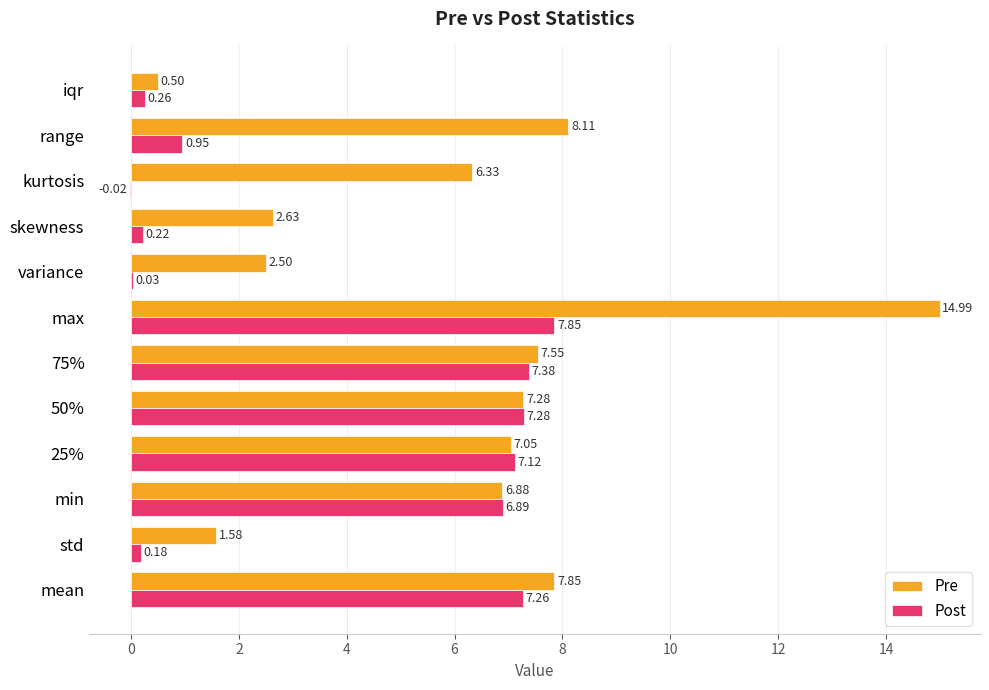

Which series changed the most between 50% and 75%?

Pre